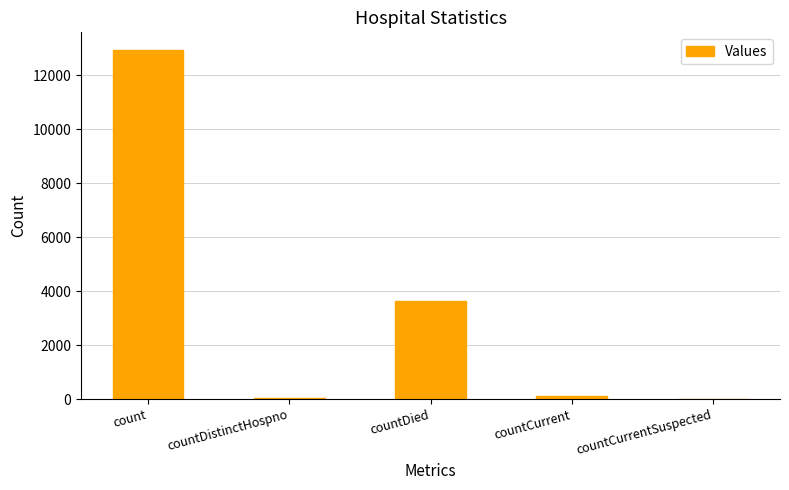

How many distinct data groups are displayed?

1